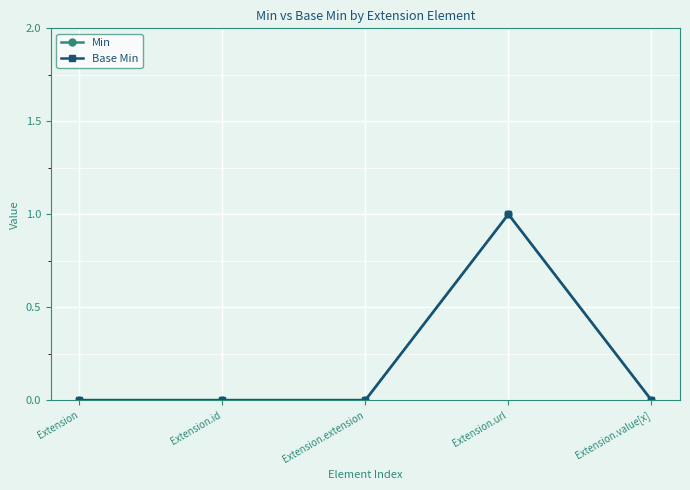

Reading right to left, transcribe all the data shown in this chart.

Min: Extension.value[x]=0	Extension.url=1	Extension.extension=0	Extension.id=0	Extension=0
Base Min: Extension.value[x]=0	Extension.url=1	Extension.extension=0	Extension.id=0	Extension=0